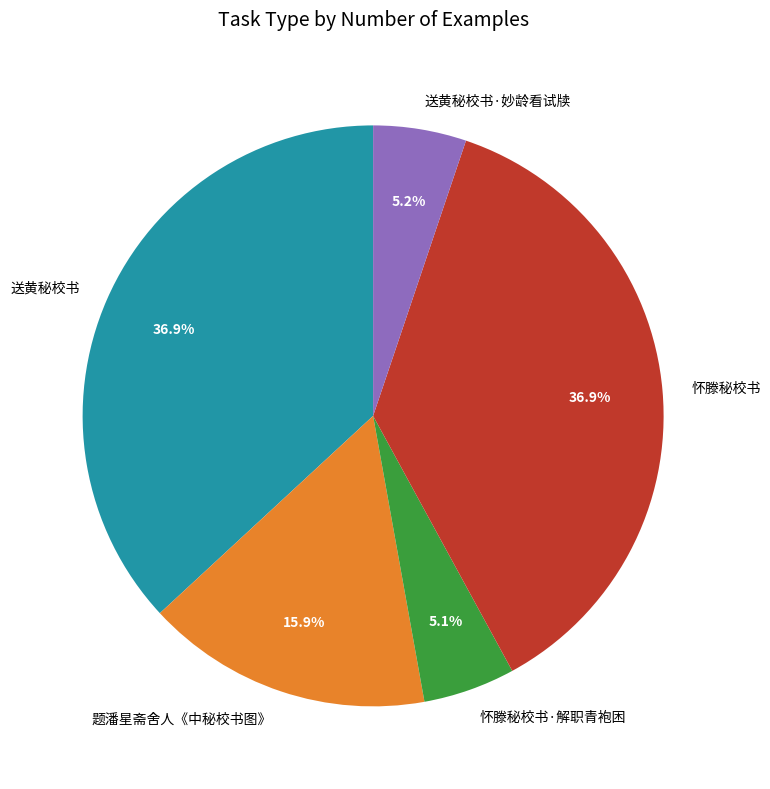

How many slices are in this pie chart?

5